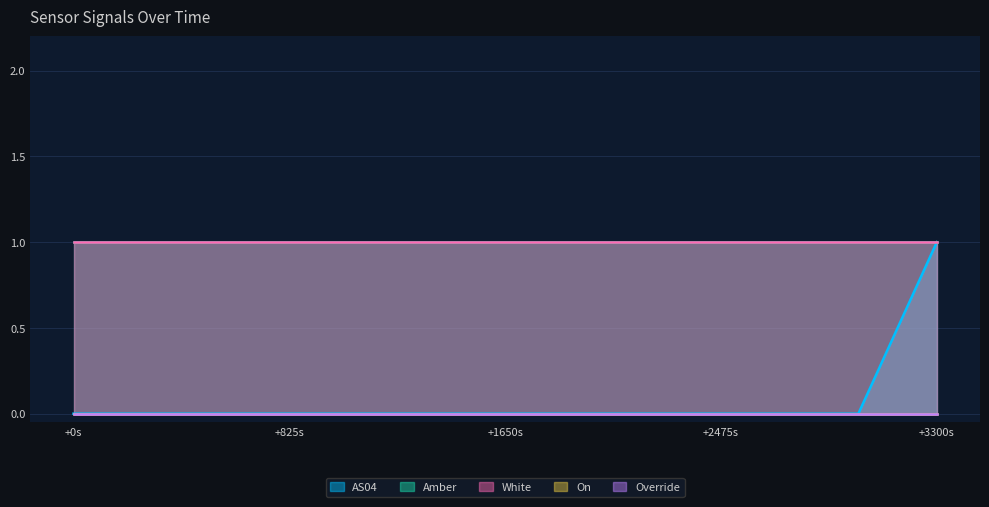

Reading right to left, extract all data points from this chart.

AS04: 1	0	0	0	0	0	0	0	0	0	0	0
Amber: 1	1	1	1	1	1	1	1	1	1	1	1
White: 1	1	1	1	1	1	1	1	1	1	1	1
On: 0	0	0	0	0	0	0	0	0	0	0	0
Override: 0	0	0	0	0	0	0	0	0	0	0	0